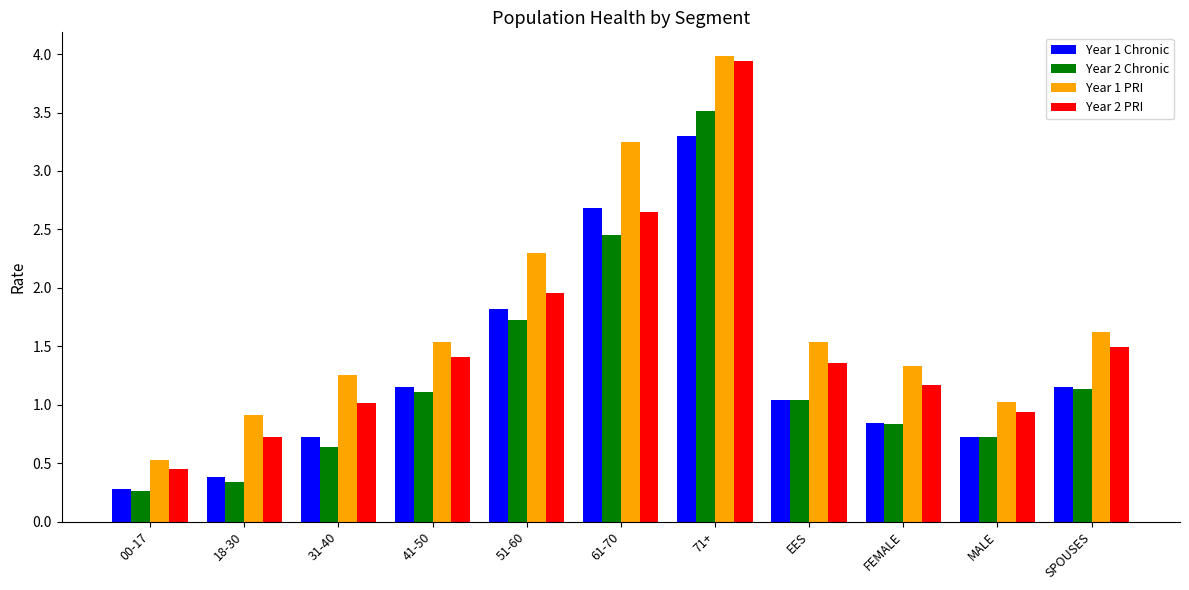

Which series has the widest spread of values?

Year 2 PRI